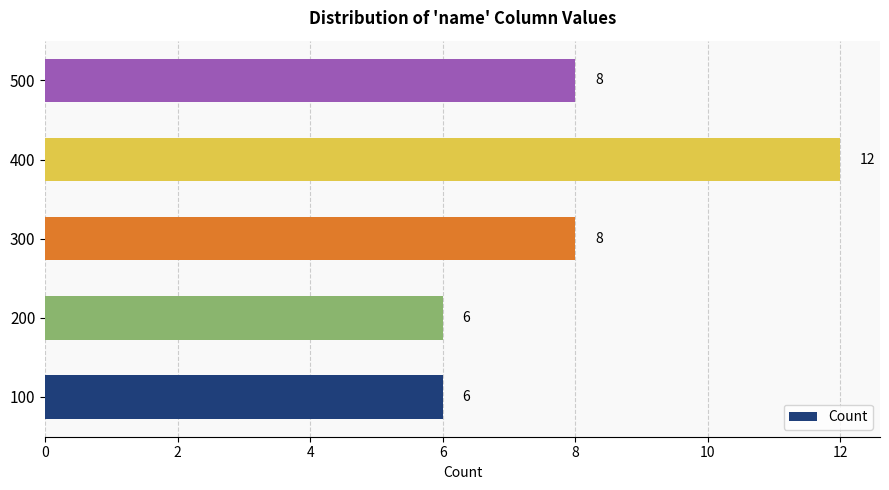

What is the average value?

8